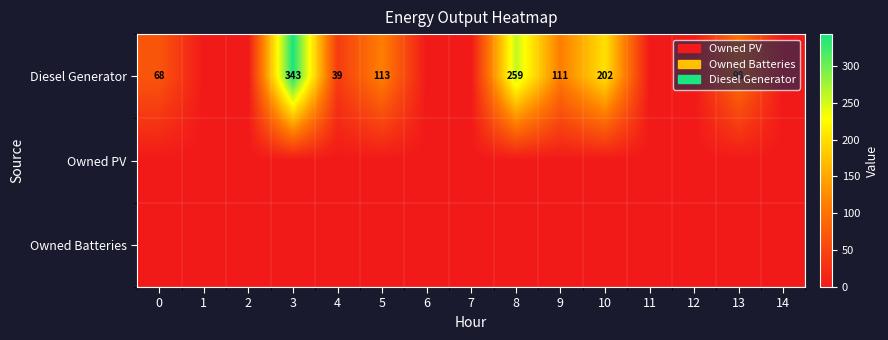

The value of Diesel Generator at 3 is 343. True or false?

True